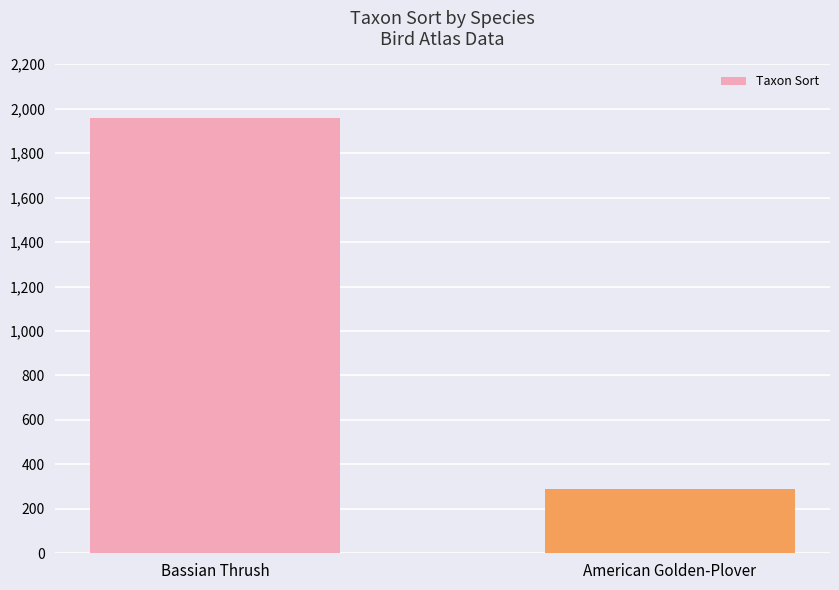

What is the label of the 2nd bar from the right?

Bassian Thrush